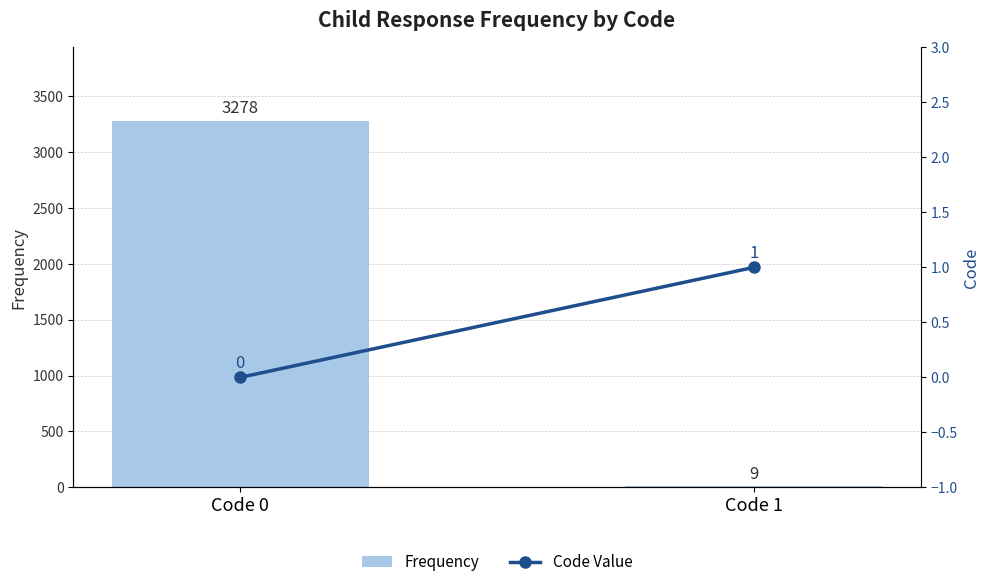

What is the value of the Frequency bar at the 1st from the left?

3278